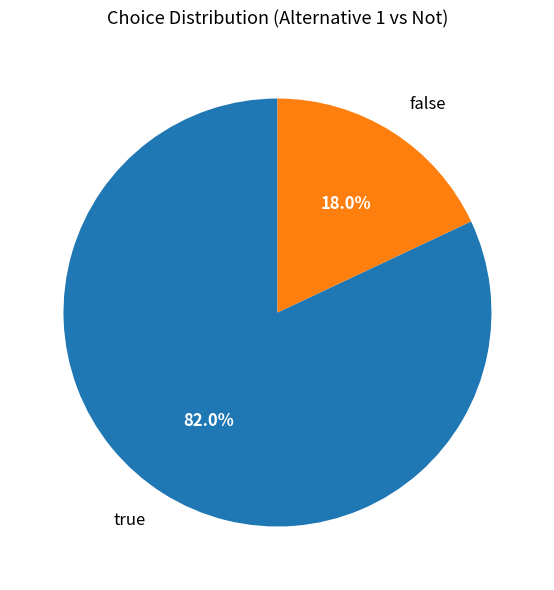

To the nearest percent, what is the difference between the true and false slice percentages?

64%